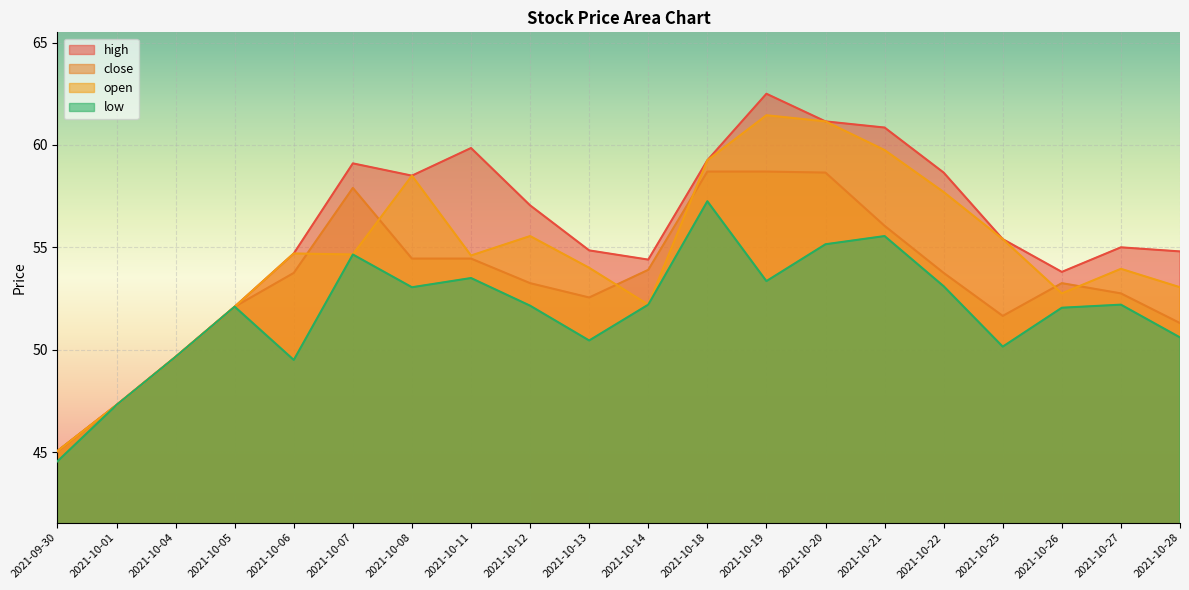

Where is open nearest to the value 53?

2021-10-28